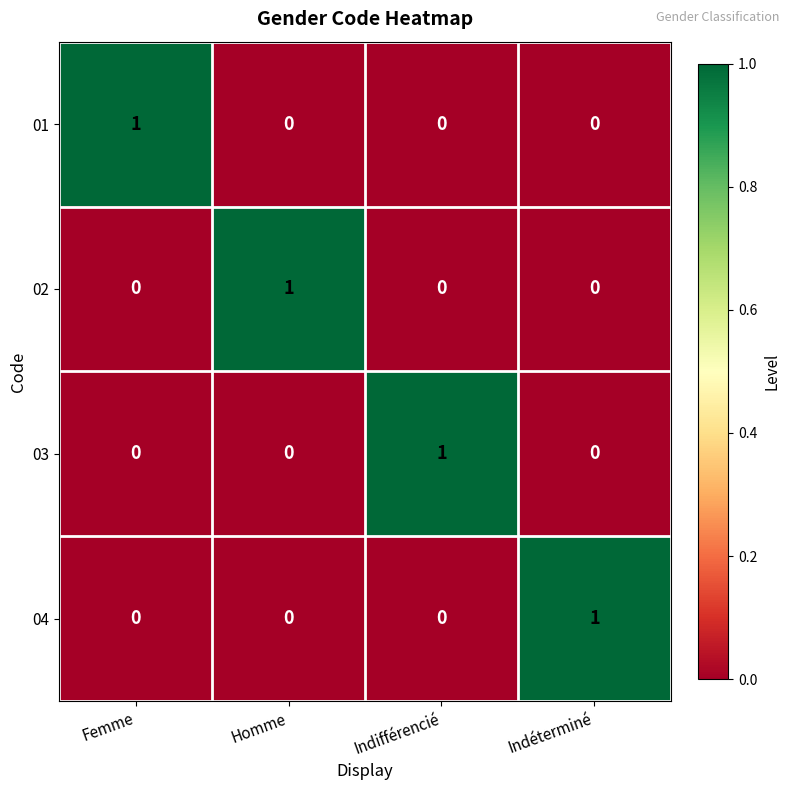

Is the value of 01 at Femme greater than the value of 04 at Indifférencié?

Yes